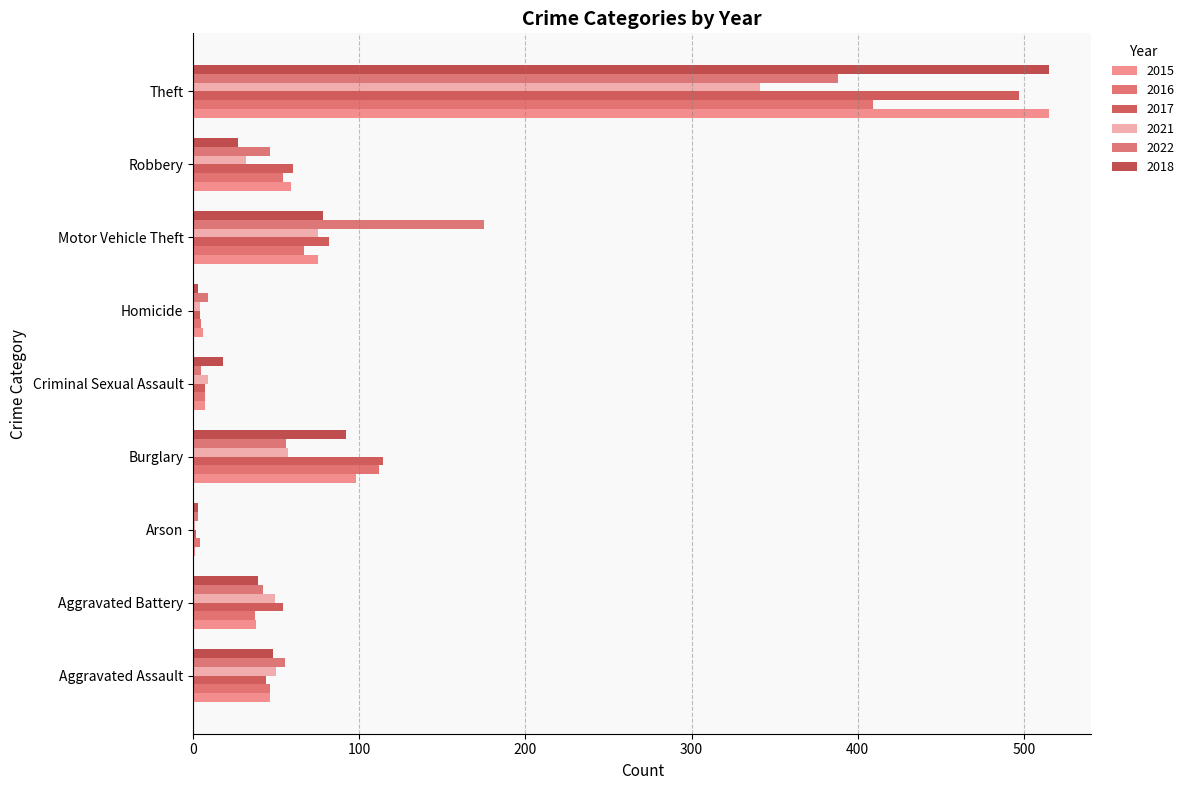

What is the approximate value of 2016 at Robbery, to the nearest 5?

55